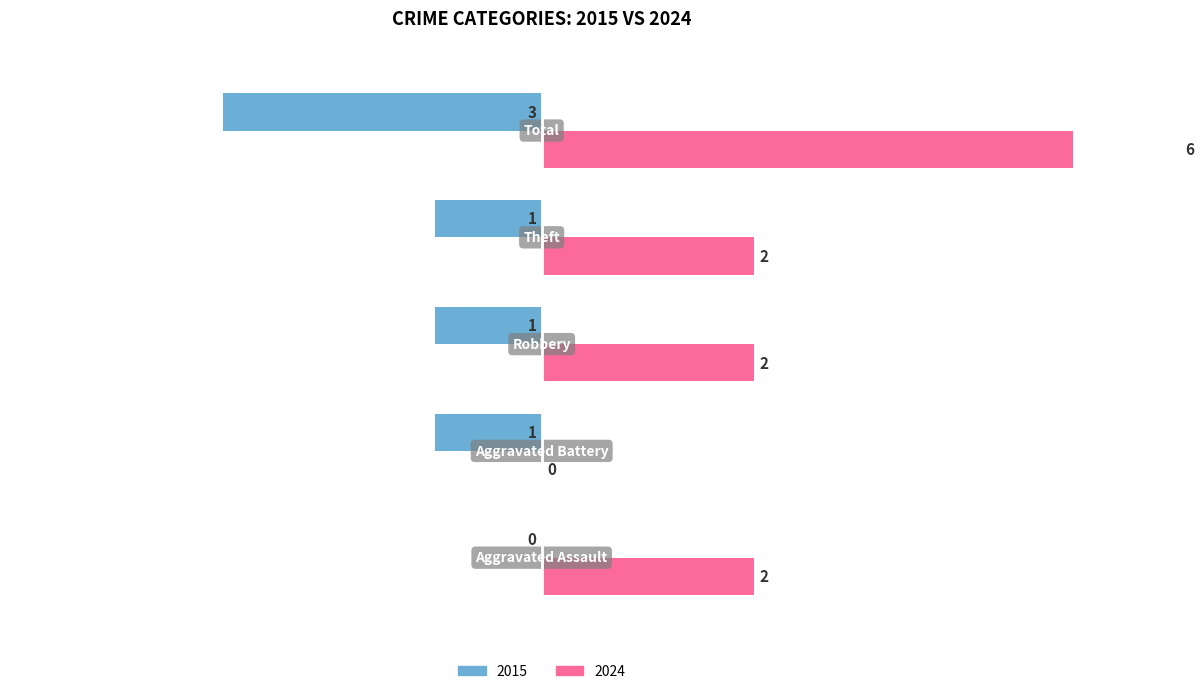

What is the label of the 2nd bar from the right?

Theft